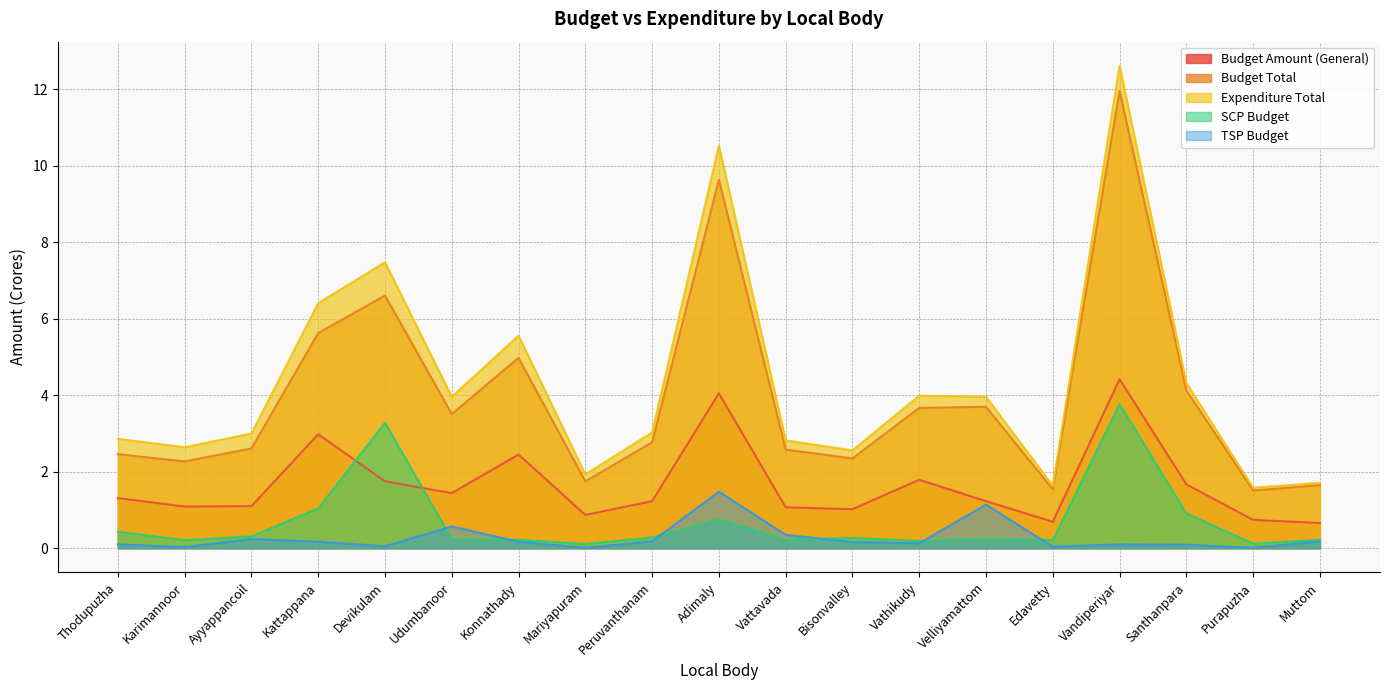

True or false: TSP Budget and Budget Amount (General) intersect in this chart.

False